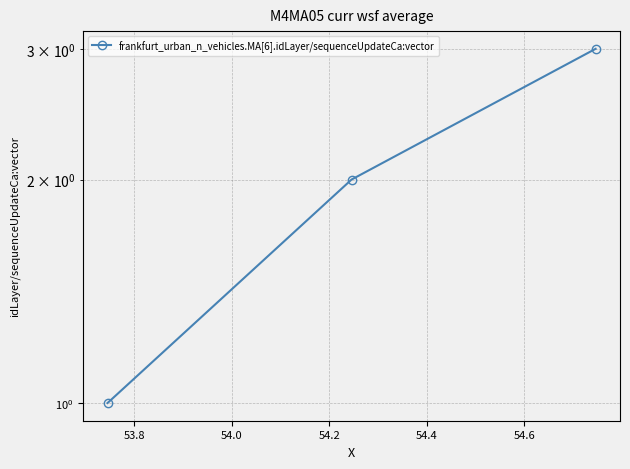

What is the greatest value displayed?

3